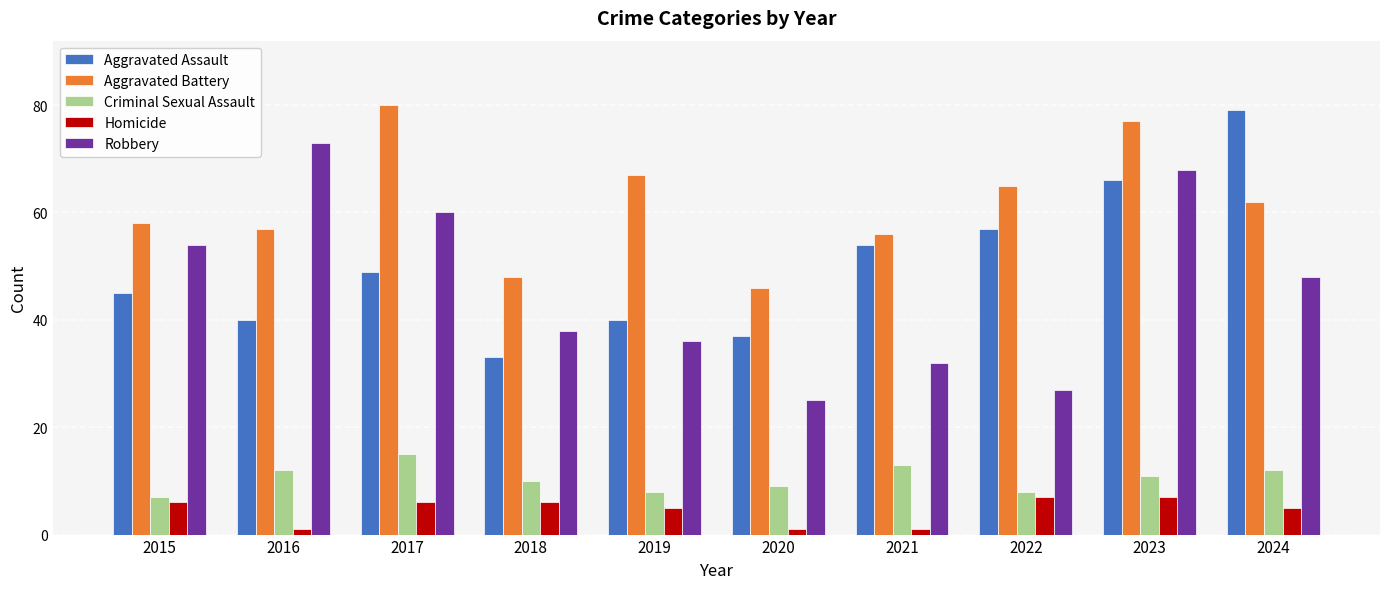

How many bars are there in each group?

5